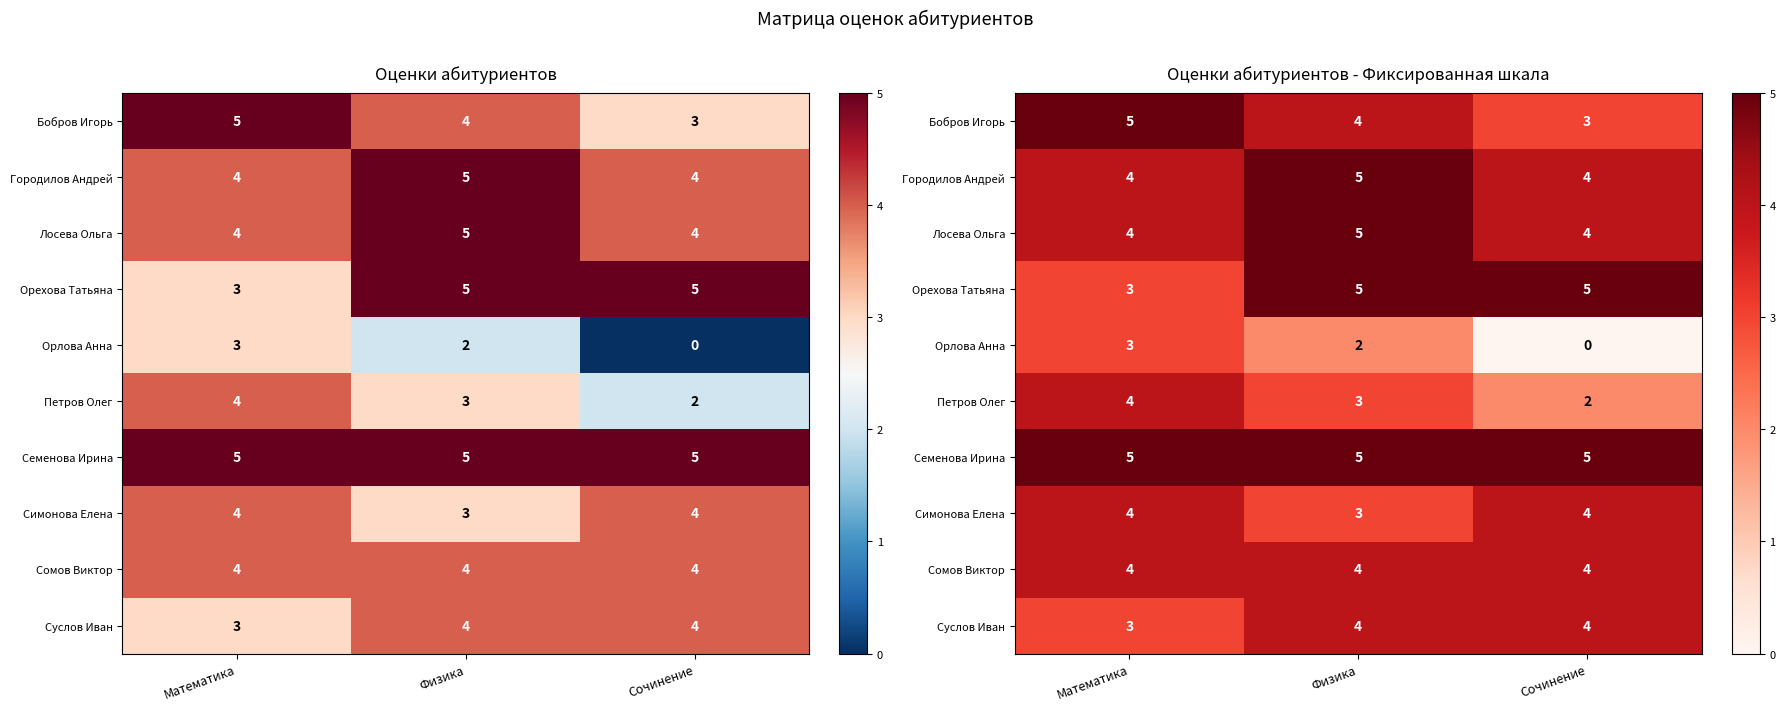

What is the greatest value displayed?

5